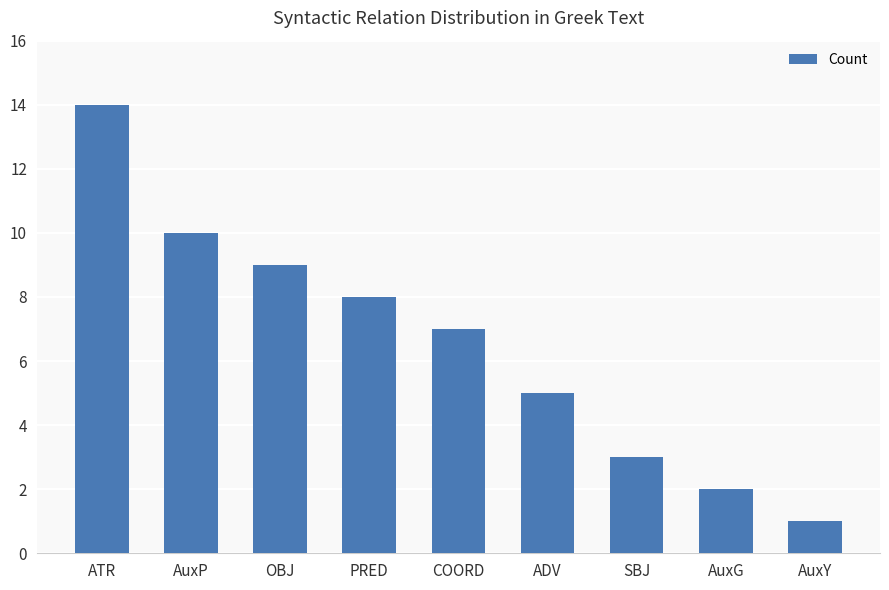

Approximately how many times larger is the value at ATR compared to OBJ?

1.6